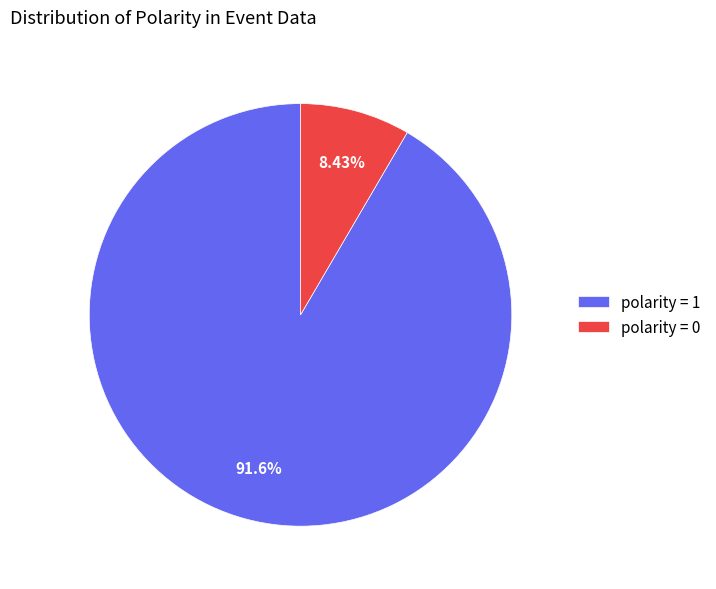

Does polarity = 0 account for over 50% of the chart?

No